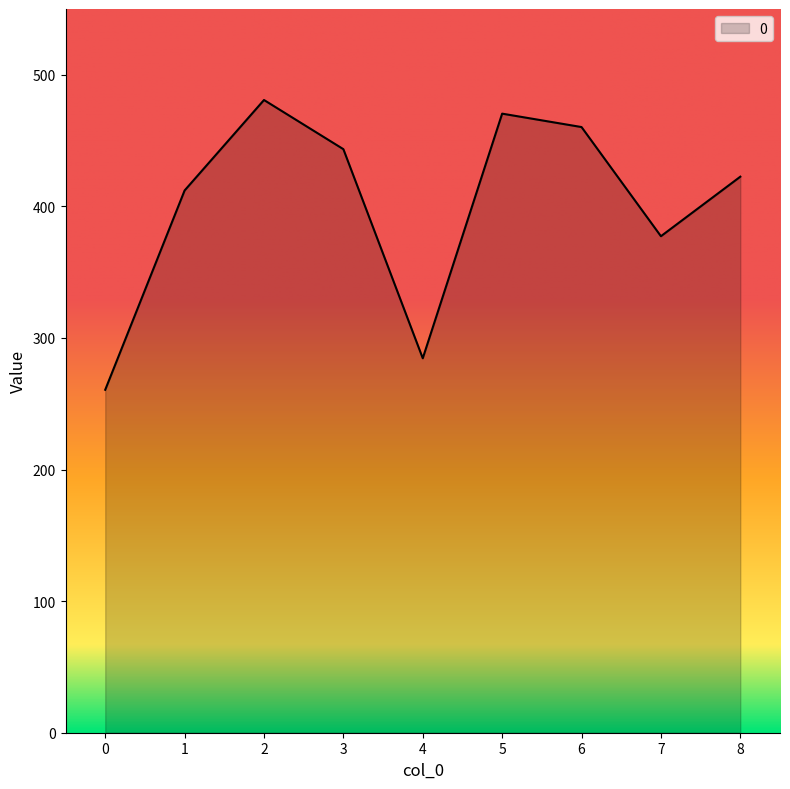

The value at 7 is 619.5. True or false?

False